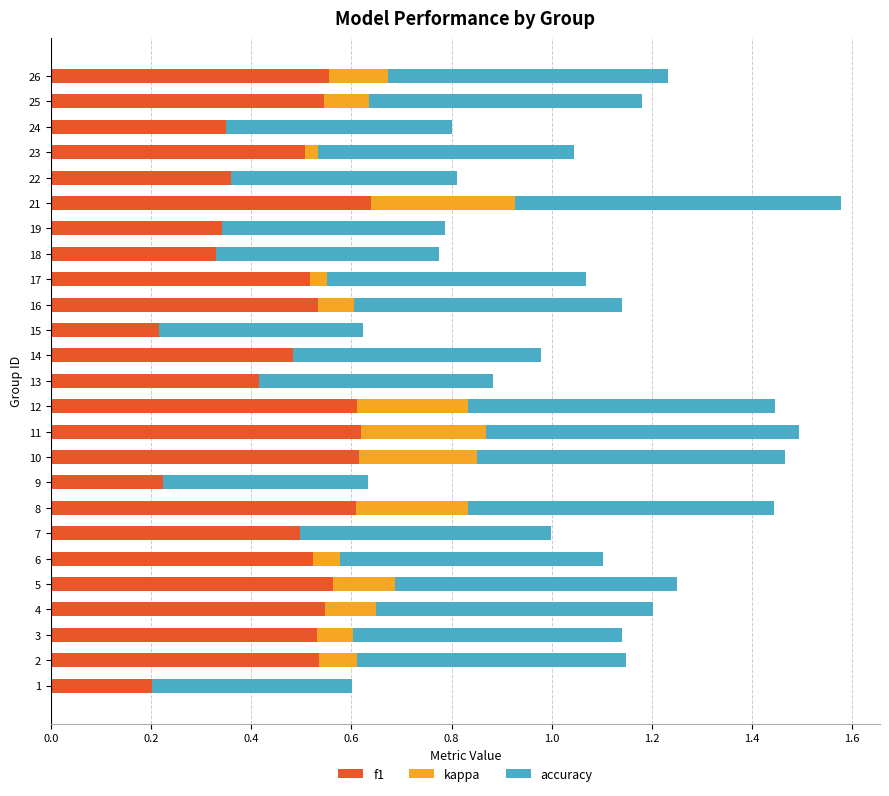

How many groups of bars are there?

25